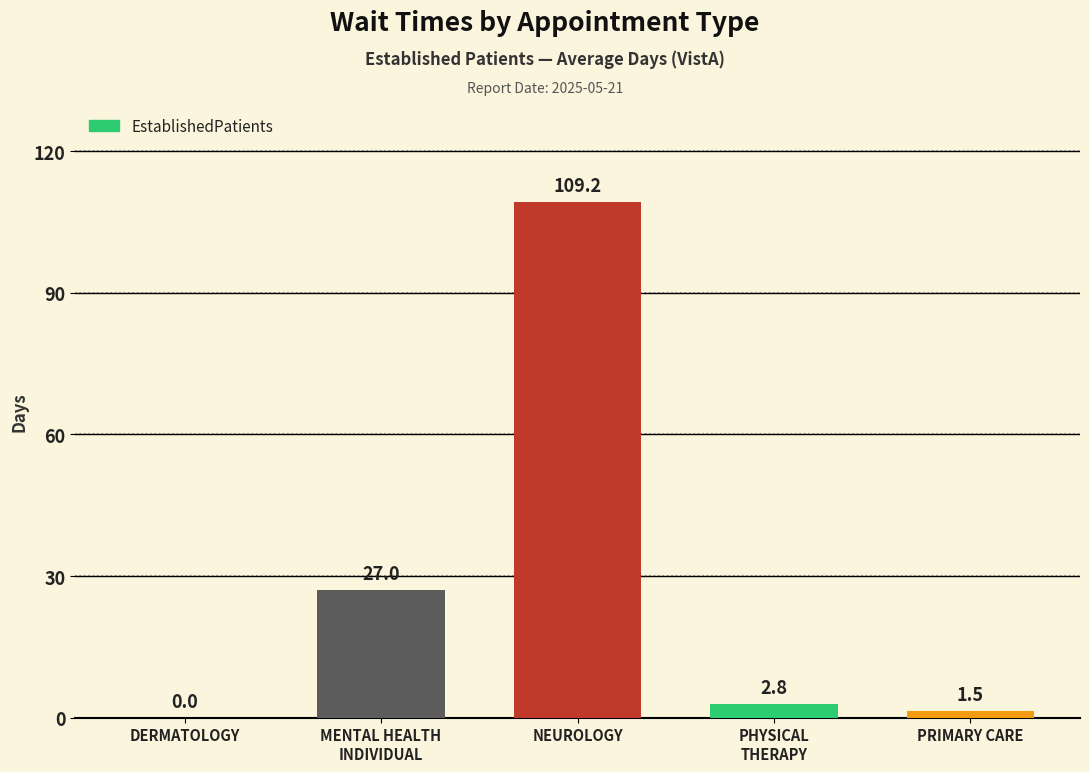

What is the greatest value displayed?

109.2